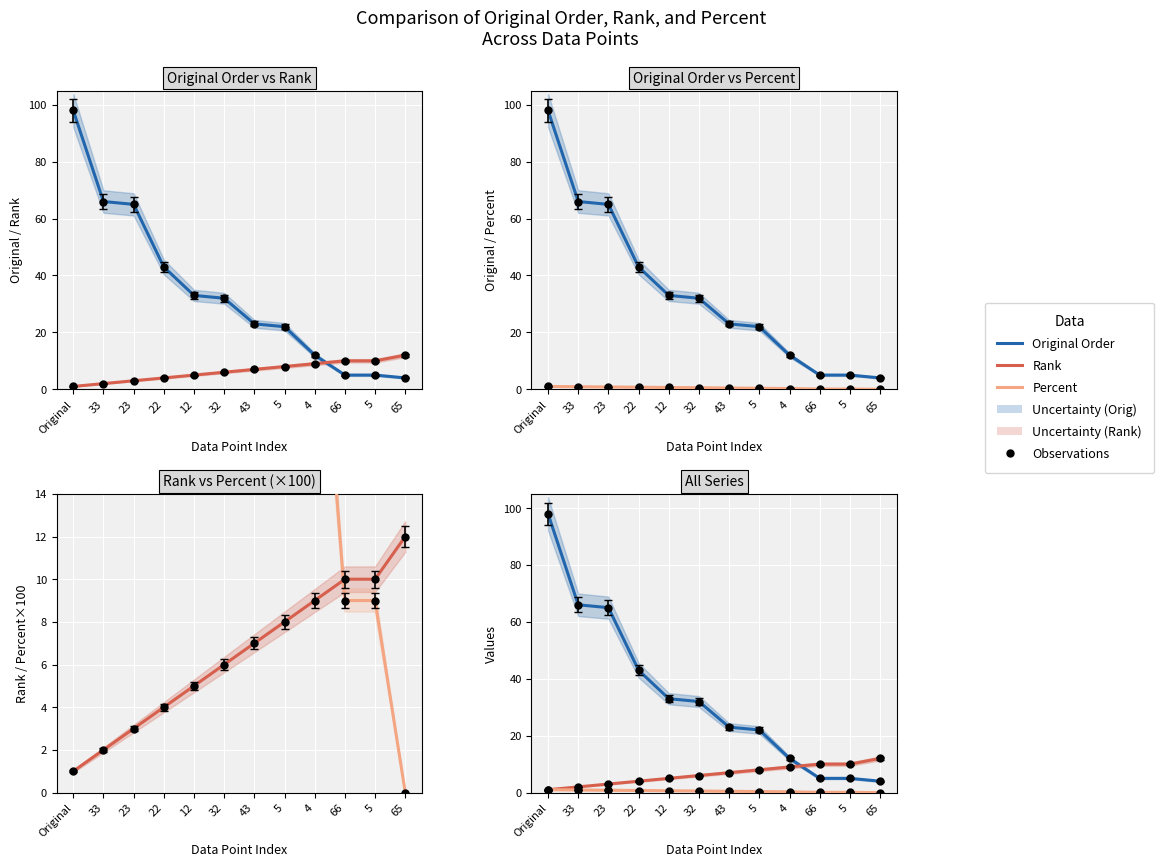

How many lines are shown in the chart?

3